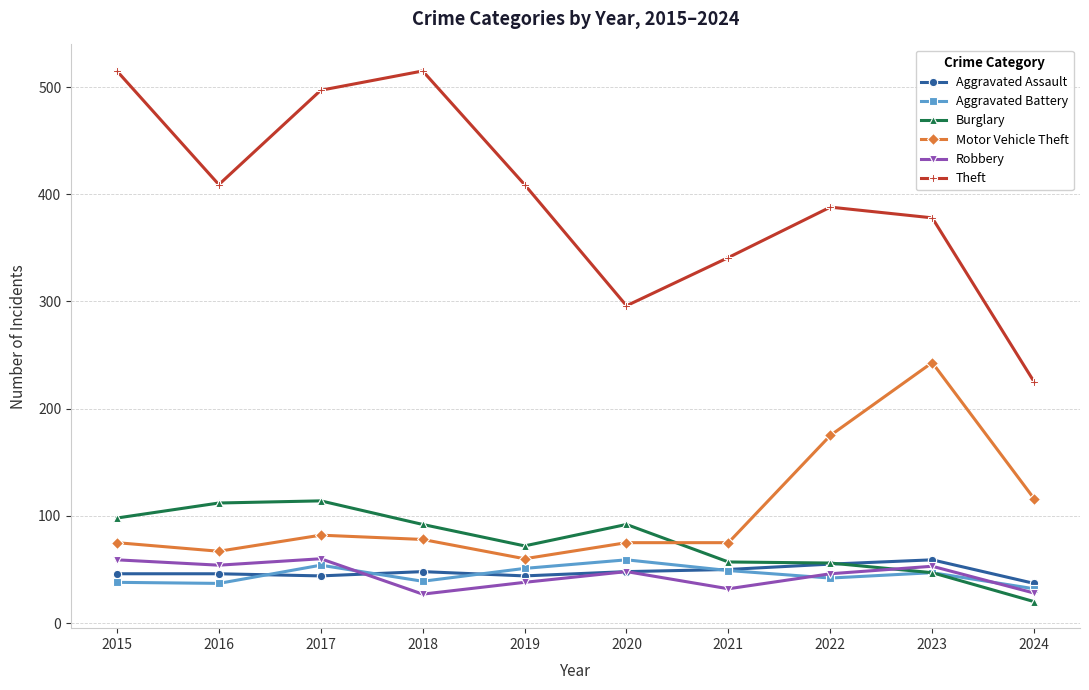

Where is the first local minimum for Theft?

2016